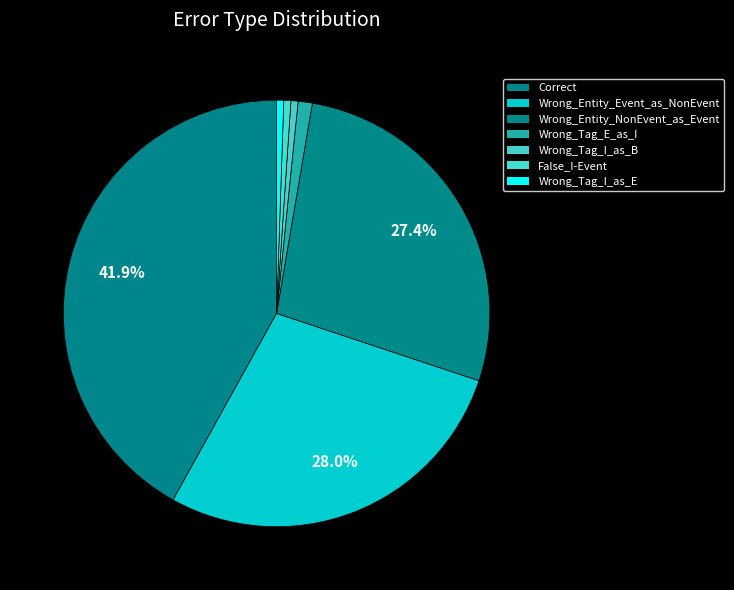

What is the ratio of the value at False_I-Event to the value at Wrong_Tag_E_as_I?

0.5